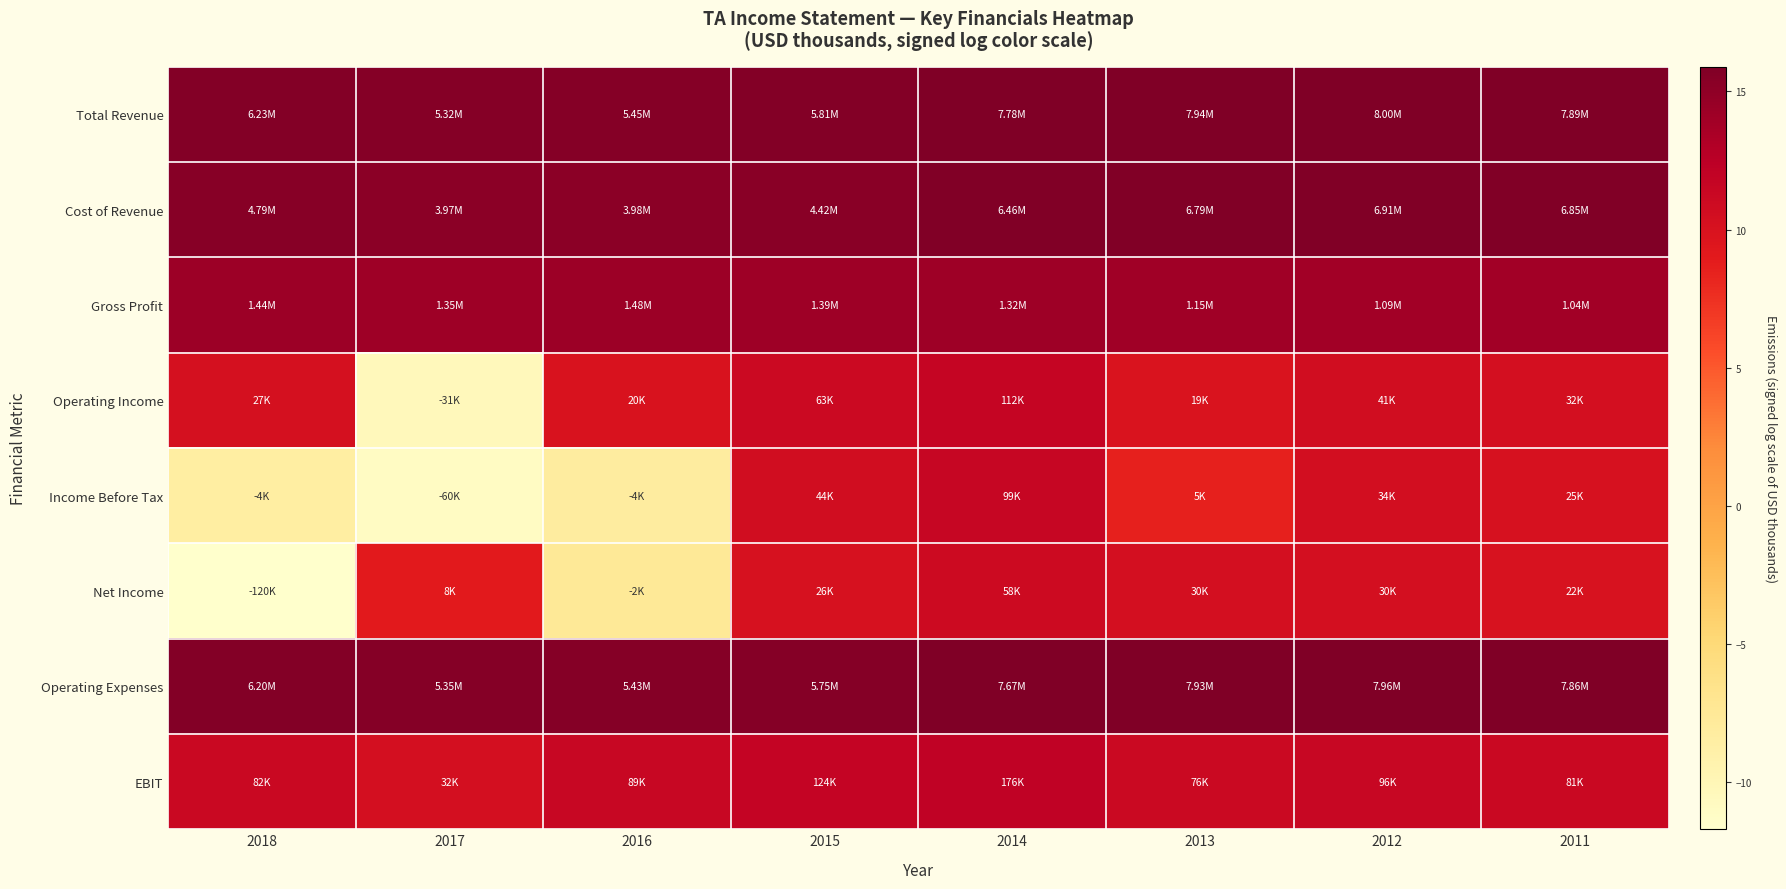

What is the spread (max minus min) of values at 2015?

5.4